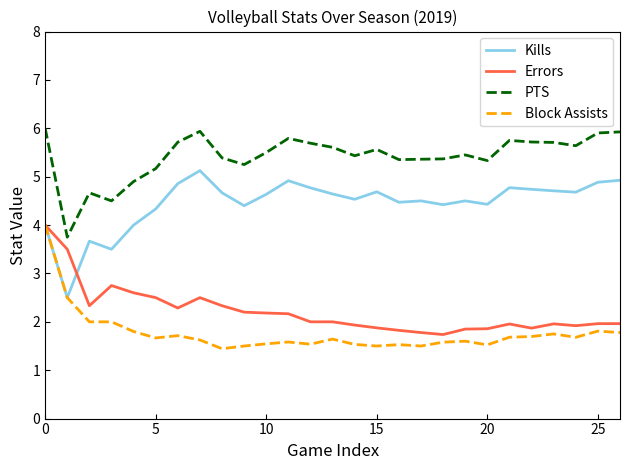

True or false: PTS and Kills cross at least once.

False